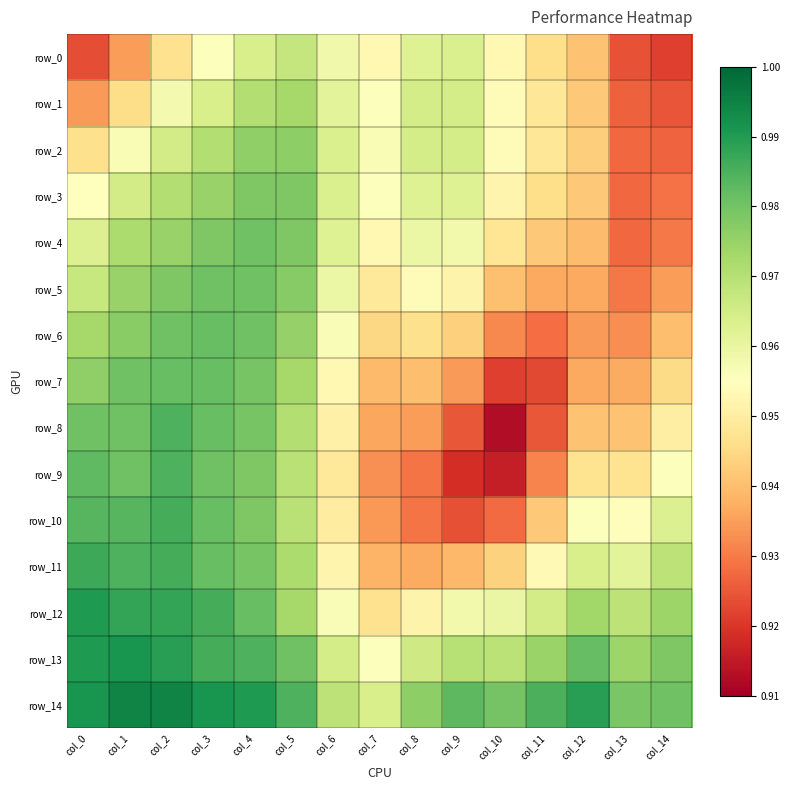

What is the difference between the maximum and minimum values in the row_11 series?

0.1